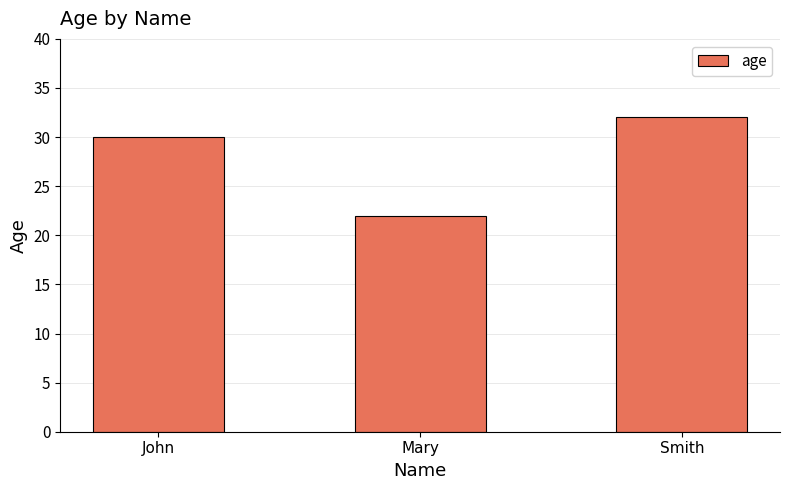

What value does the data have at Smith, to the nearest 10?

30